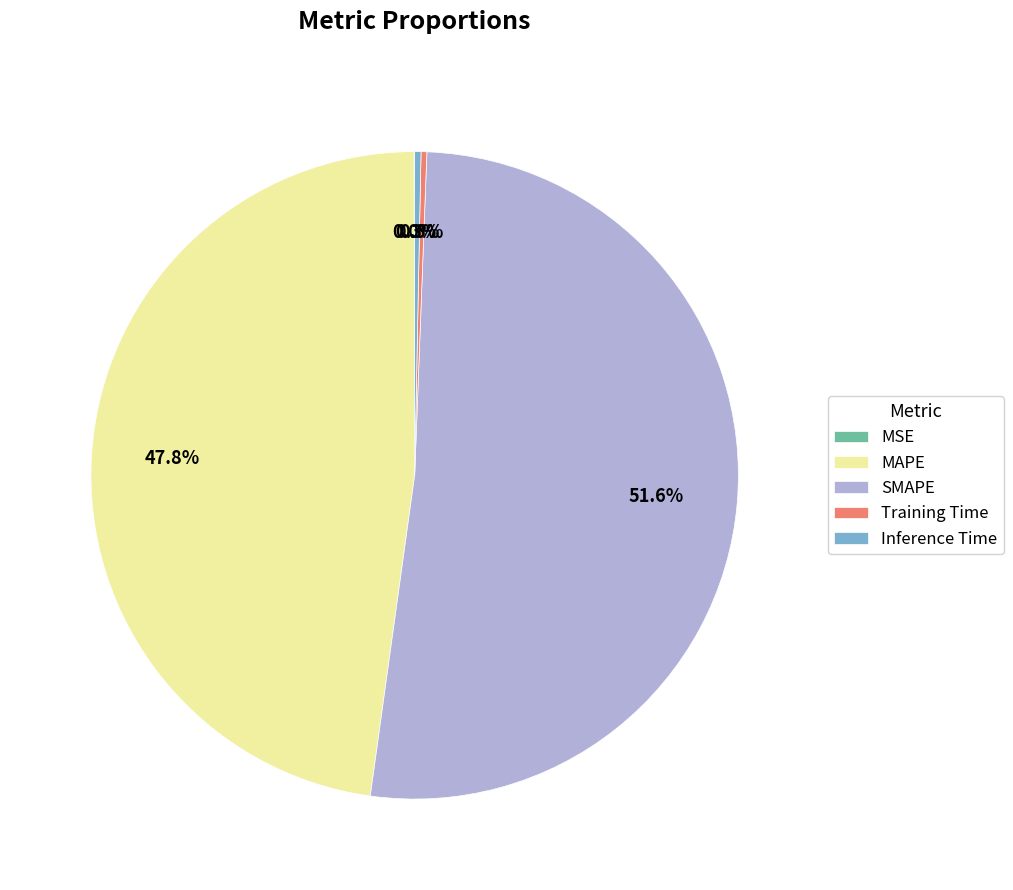

Does SMAPE represent more than half of the total?

Yes